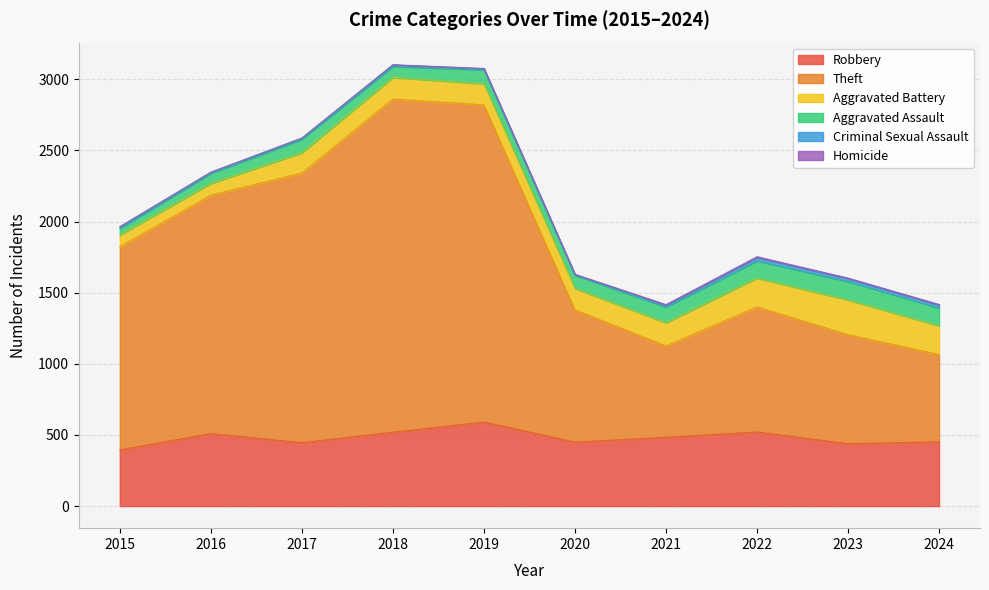

Reading left to right, extract all data points from this chart.

Robbery: 2015=395	2016=510	2017=446	2018=520	2019=591	2020=450	2021=484	2022=521	2023=439	2024=452
Theft: 2015=1429	2016=1676	2017=1896	2018=2342	2019=2230	2020=930	2021=642	2022=880	2023=766	2024=614
Aggravated Battery: 2015=82	2016=82	2017=142	2018=152	2019=148	2020=150	2021=163	2022=202	2023=244	2024=201
Aggravated Assault: 2015=46	2016=71	2017=95	2018=77	2019=98	2020=94	2021=110	2022=121	2023=130	2024=126
Criminal Sexual Assault: 2015=12	2016=8	2017=8	2018=11	2019=8	2020=3	2021=14	2022=24	2023=22	2024=21
Homicide: 2015=0	2016=1	2017=1	2018=1	2019=2	2020=3	2021=4	2022=6	2023=2	2024=4